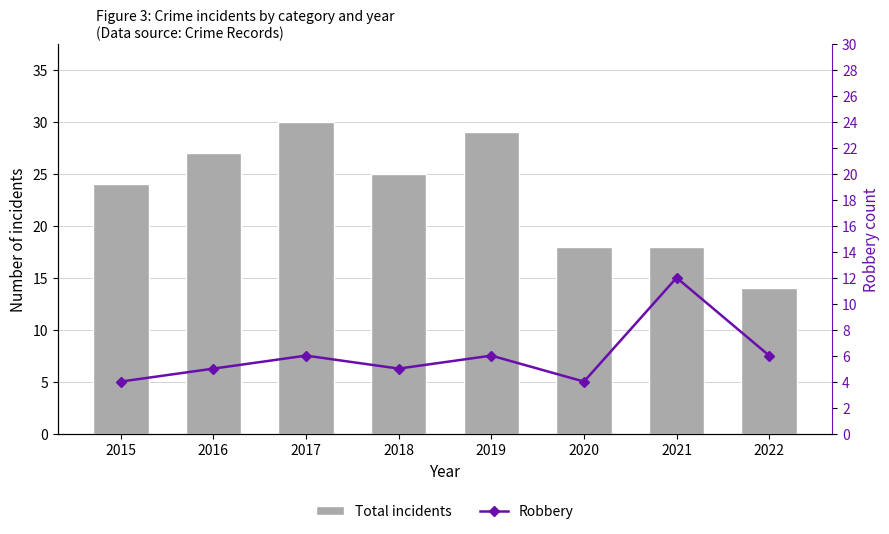

At which label is Robbery closest to 8?

2017